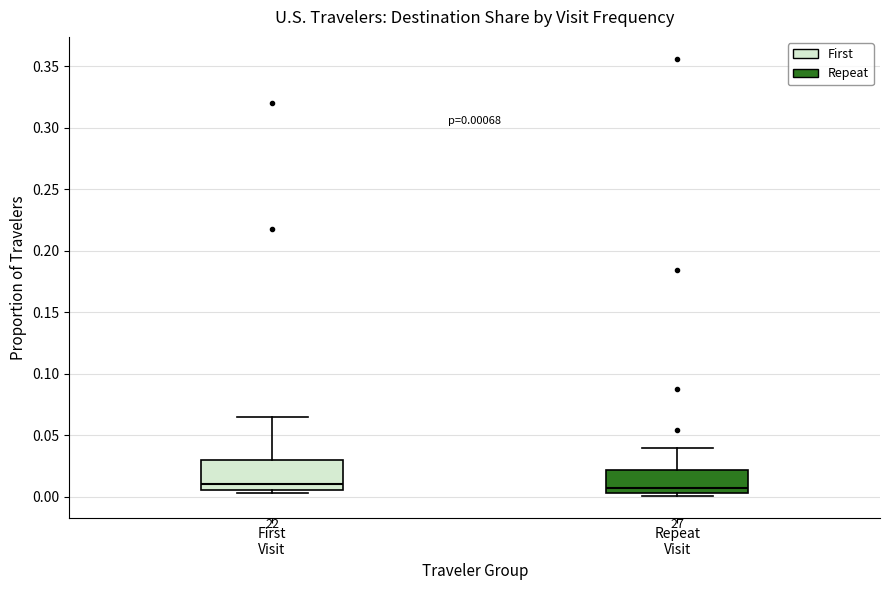

Comparing the boxes themselves (not the whiskers), which one is the tallest?

First Visit